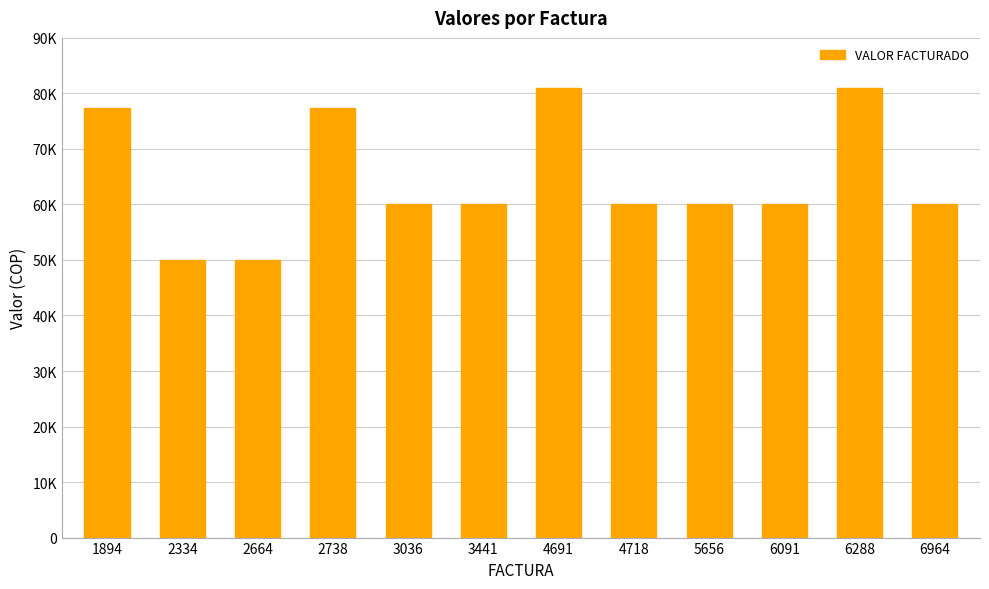

Does the chart contain any negative values?

No